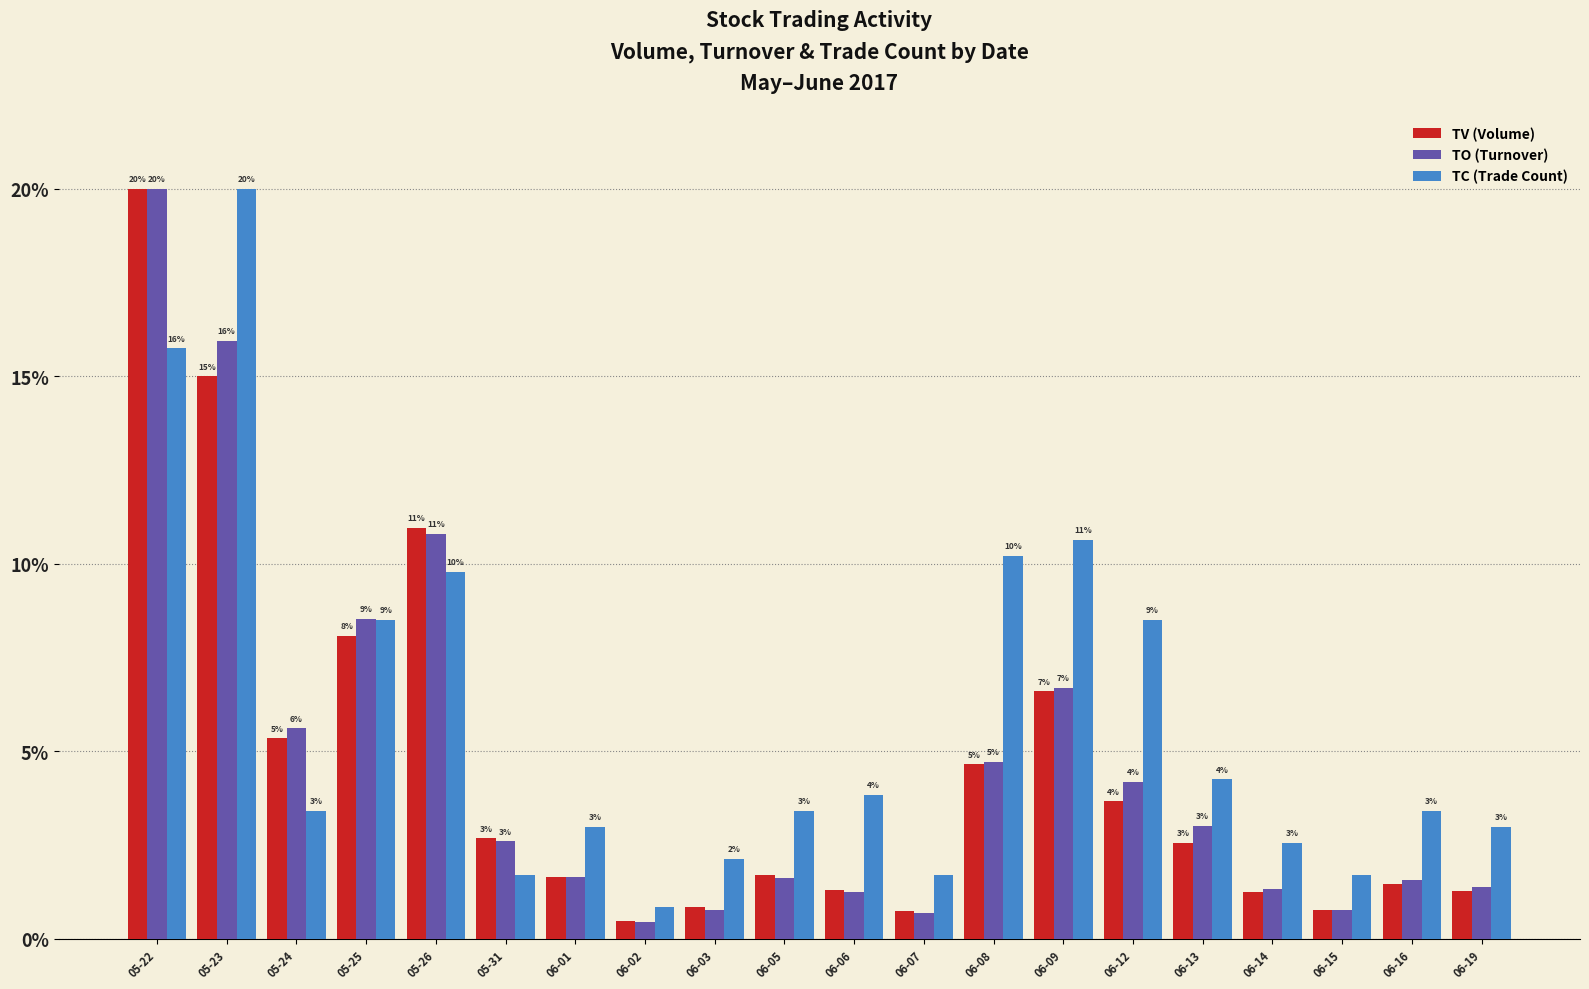

What position from the left is 06-14?

17